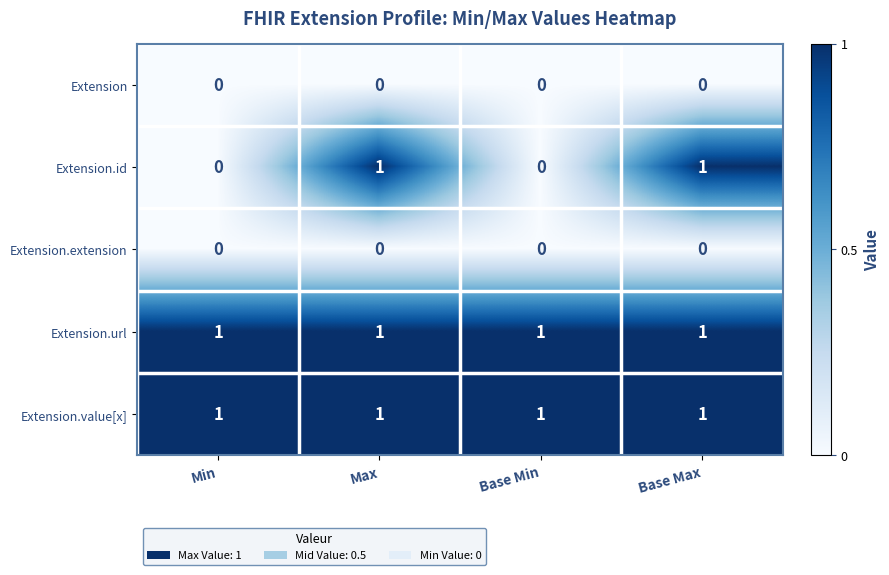

What is the sum of all Extension.url values?

4